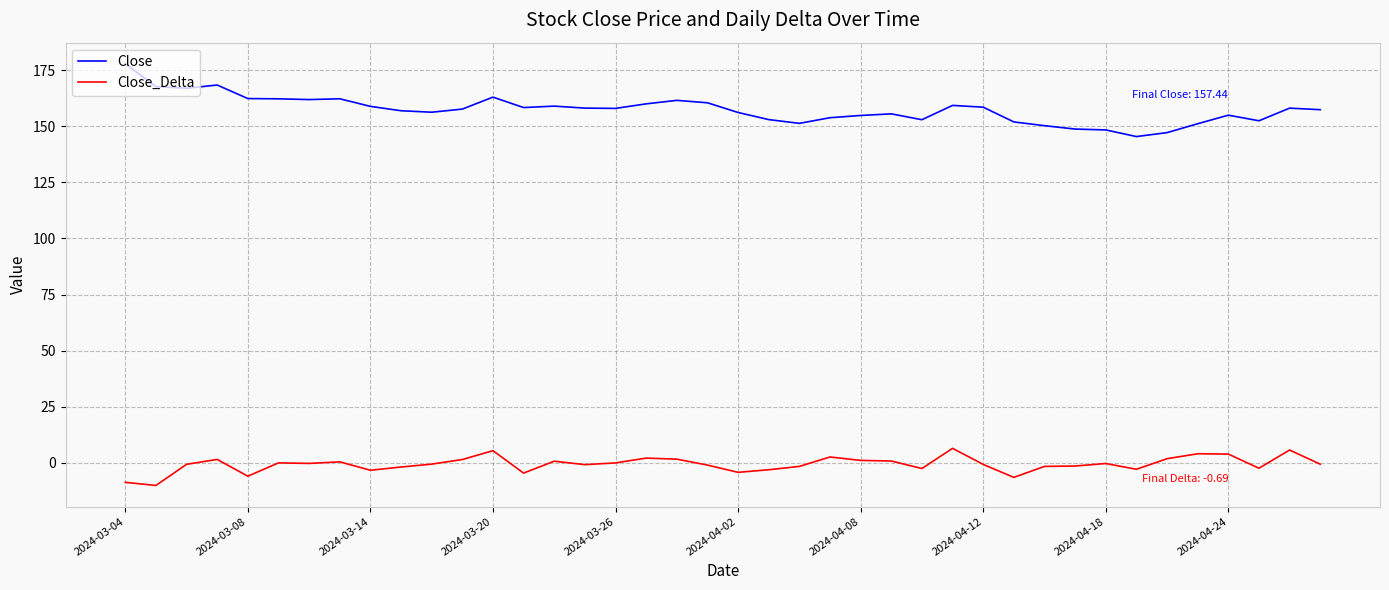

What is the difference between the maximum and minimum values in the Close_Delta series?

16.6